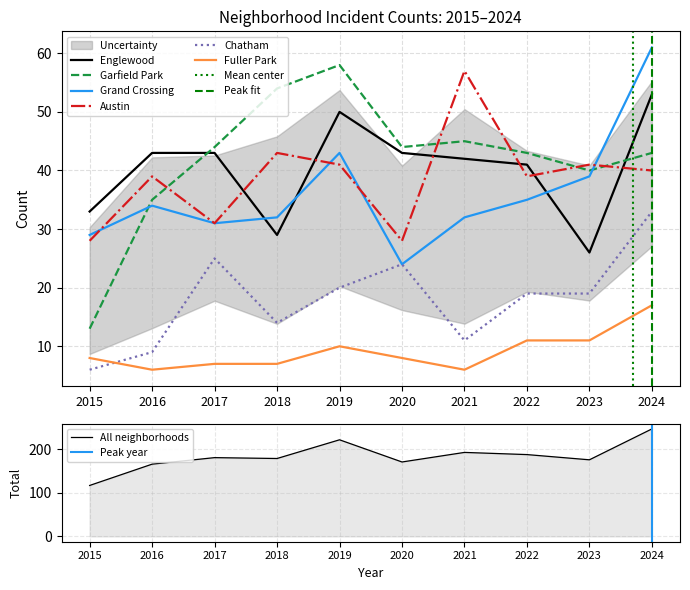

What is the sum of the Austin values at 2024 and 2015?

68